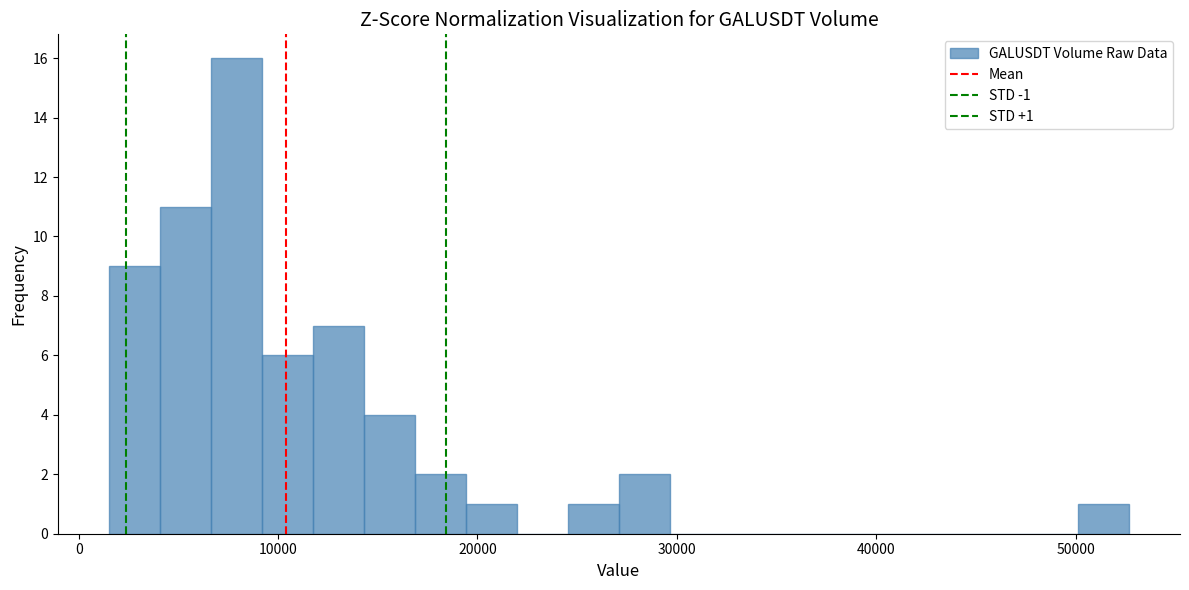

Around what value on the x-axis is the tallest bar? Give the approximate position of its centre, as read against the axis.

8000